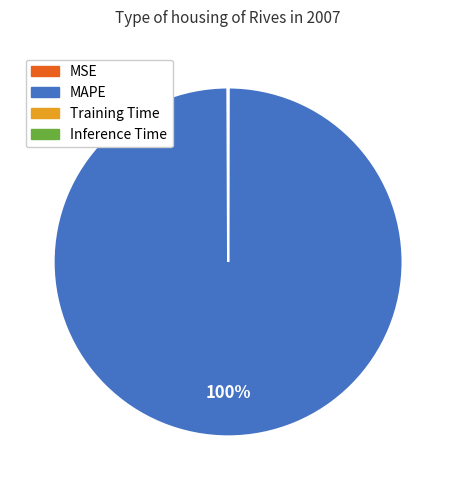

Which slice represents more than half of the pie?

MAPE